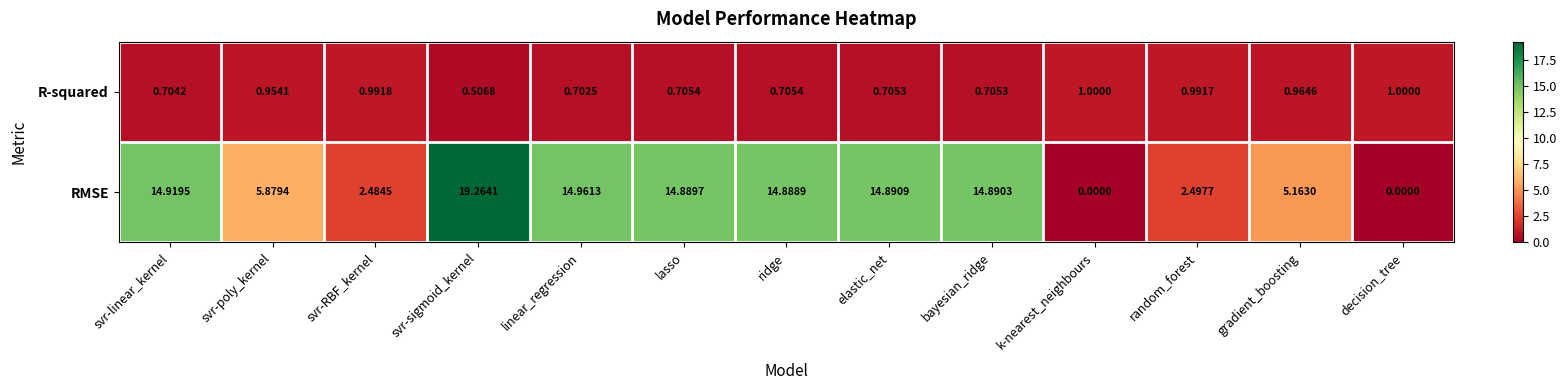

Between bayesian_ridge and decision_tree, which series saw the biggest shift?

RMSE